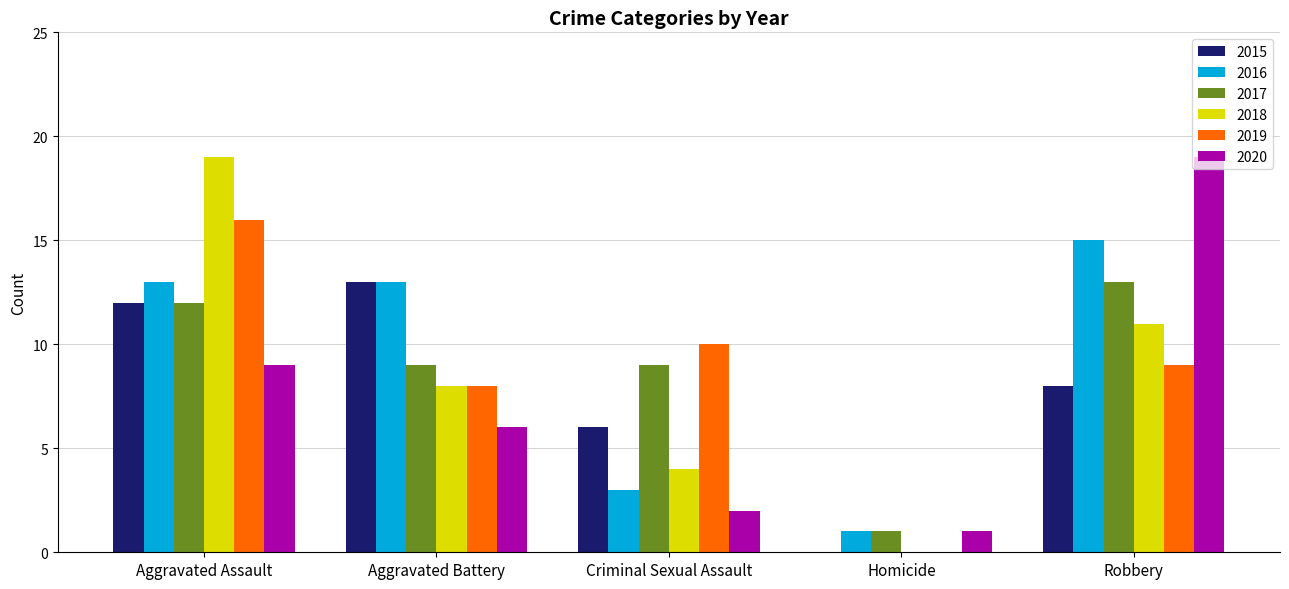

Are the bars grouped side by side (vs. stacked)?

Yes